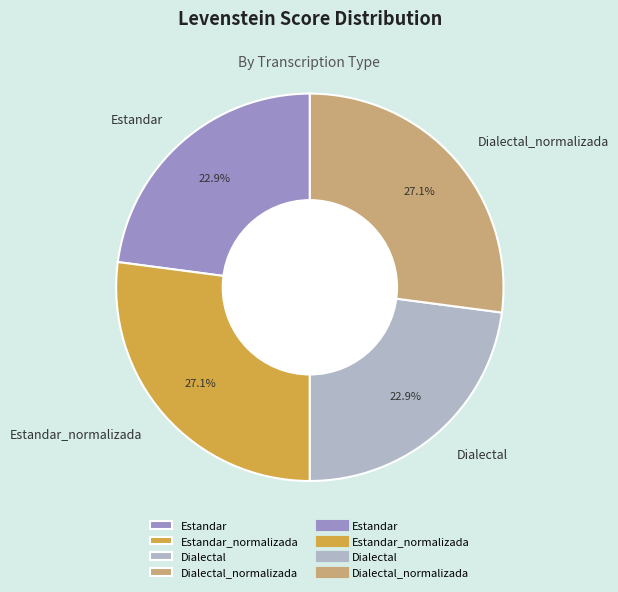

To the nearest percent, what portion does Dialectal represent?

23%